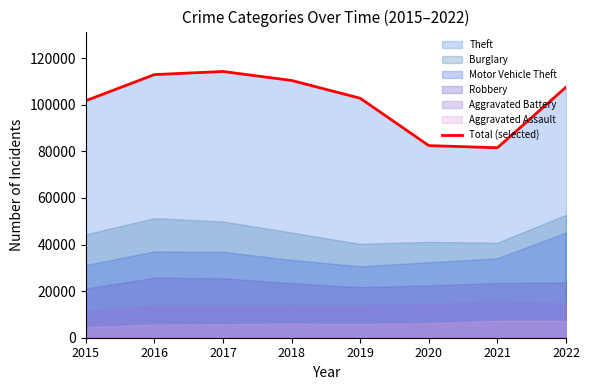

True or false: the data has more than 0 interior local peaks.

True